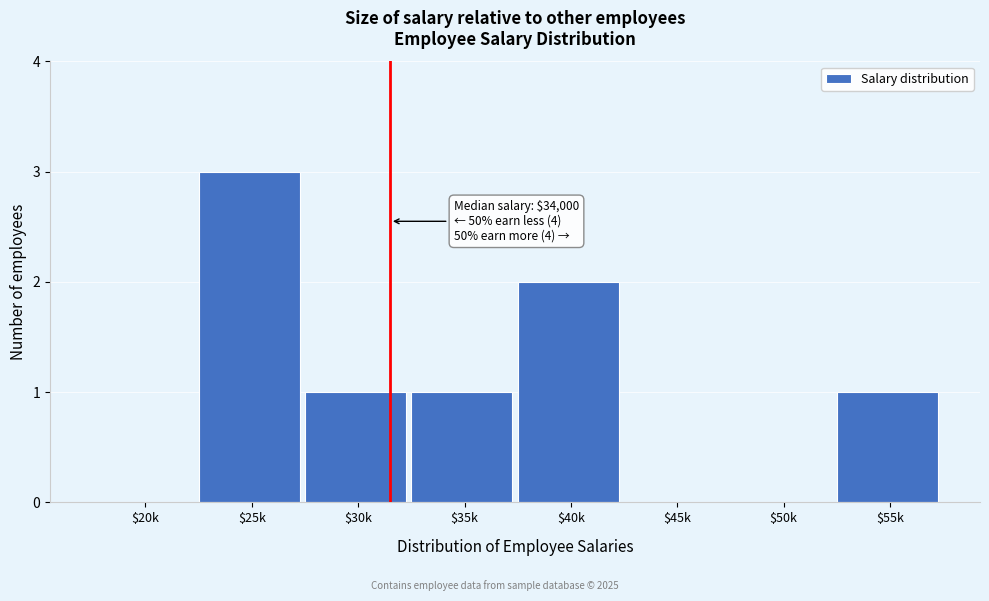

What is the sum of all values?

8